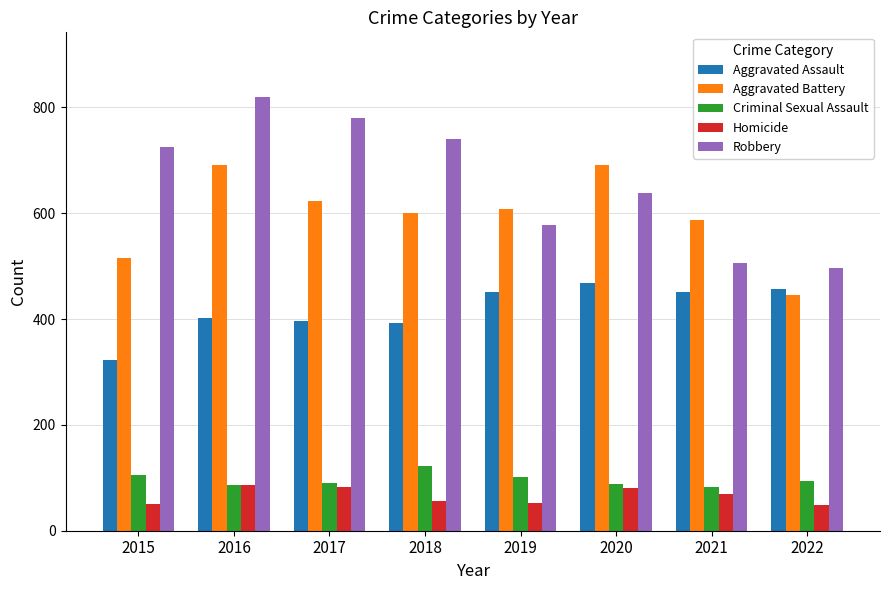

What is the greatest value displayed?

819